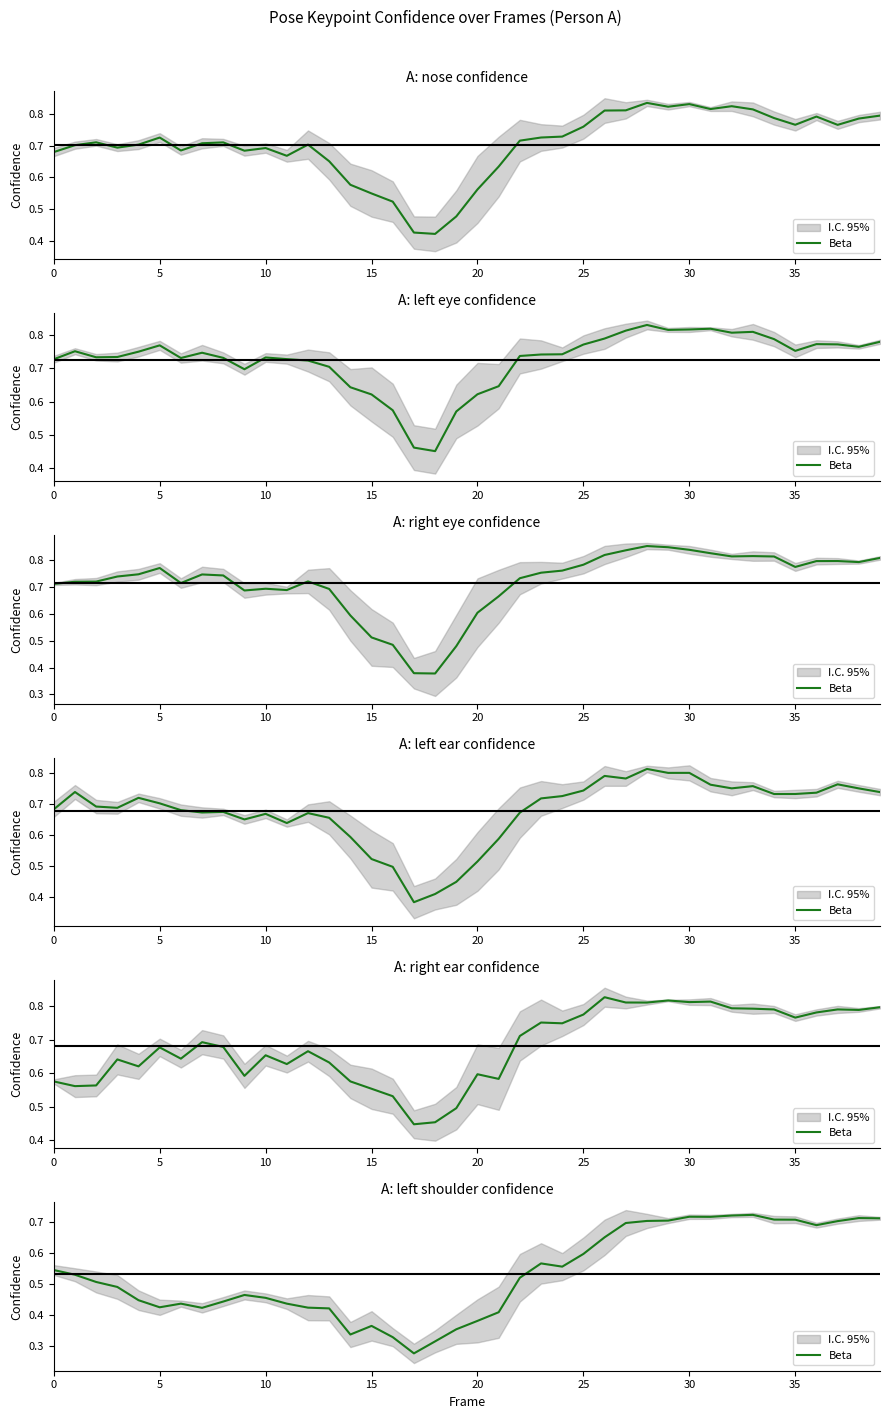

What is the average value?

0.5